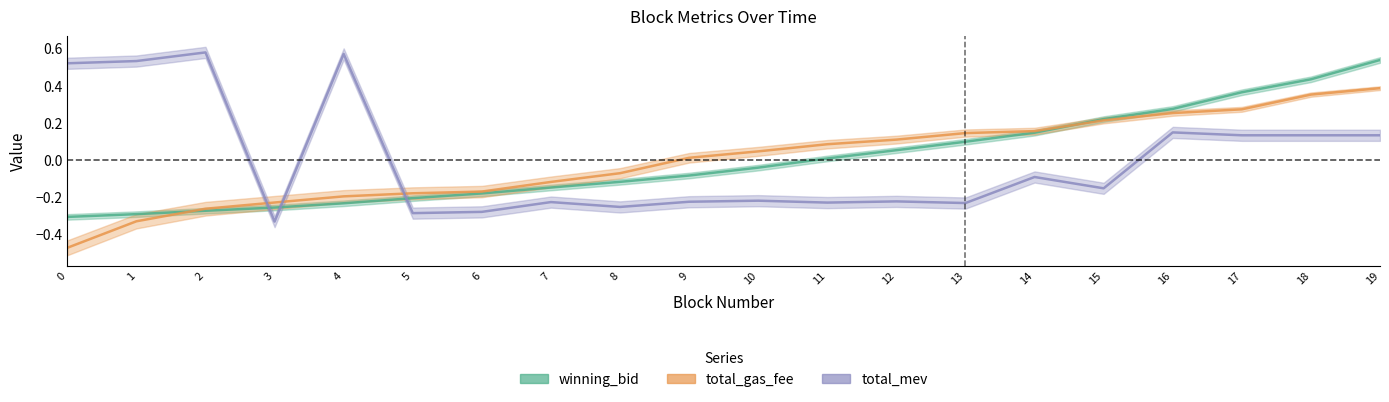

Count the number of data series in this chart.

3